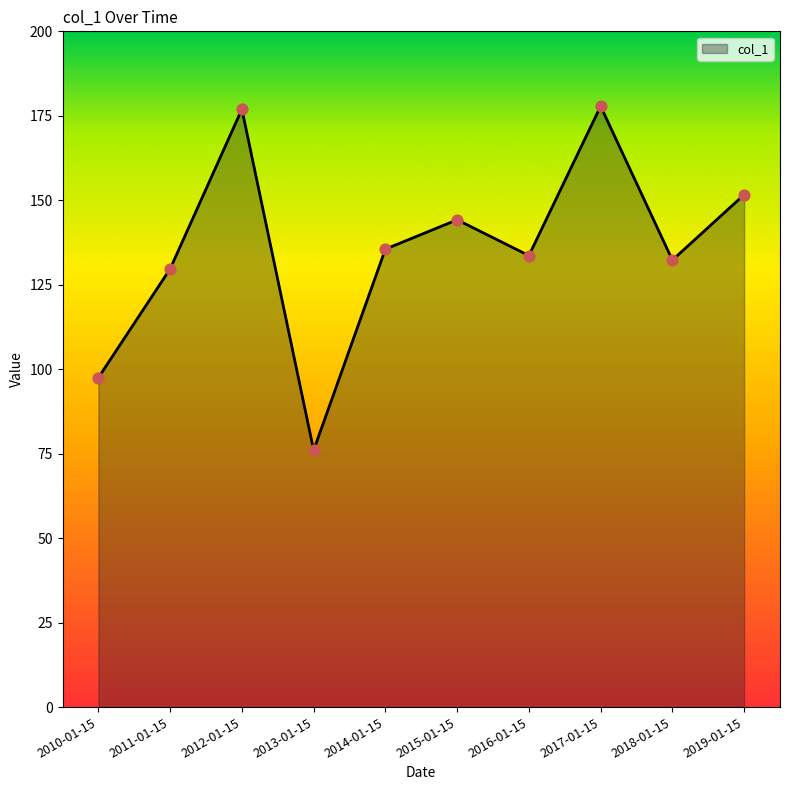

What is the ratio of the value at 2011-01-15 to the value at 2012-01-15?

0.7